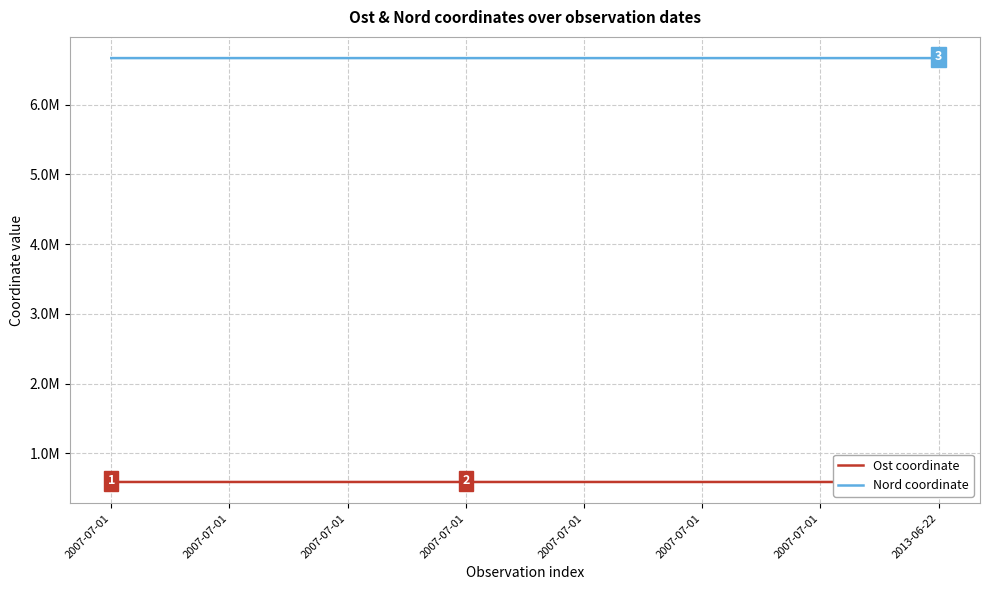

What is the difference between the second highest and second lowest values in the Ost coordinate series?

53.5